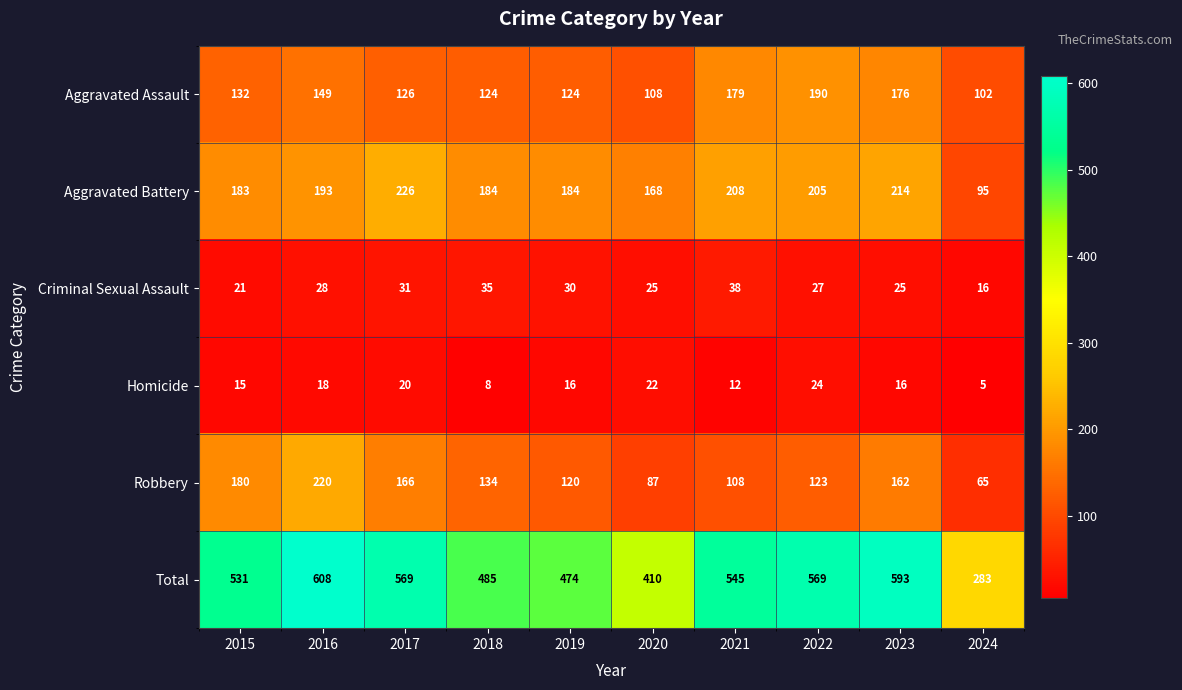

What is the difference between the highest and lowest values at 2016?

590